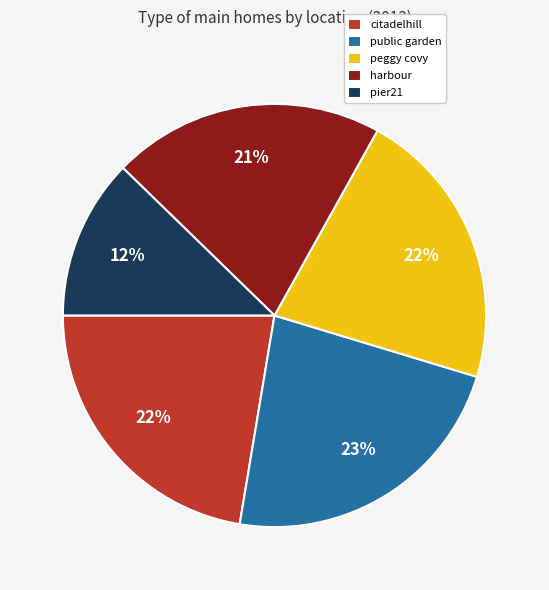

The citadelhill slice represents 7% of the pie. True or false?

False